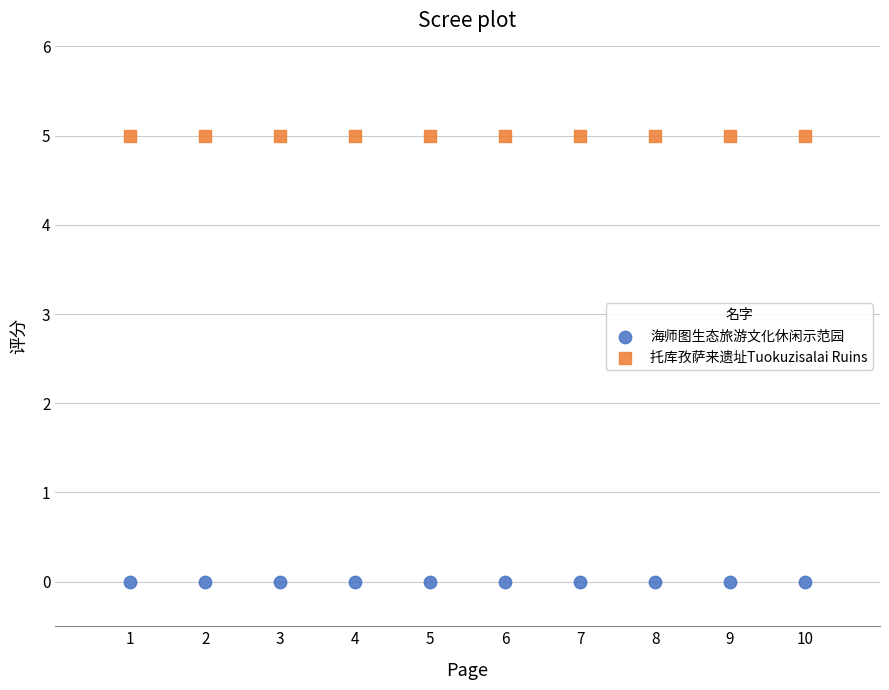

What are all the series names shown in the legend?

海师图生态旅游文化休闲示范园, 托库孜萨来遗址Tuokuzisalai Ruins